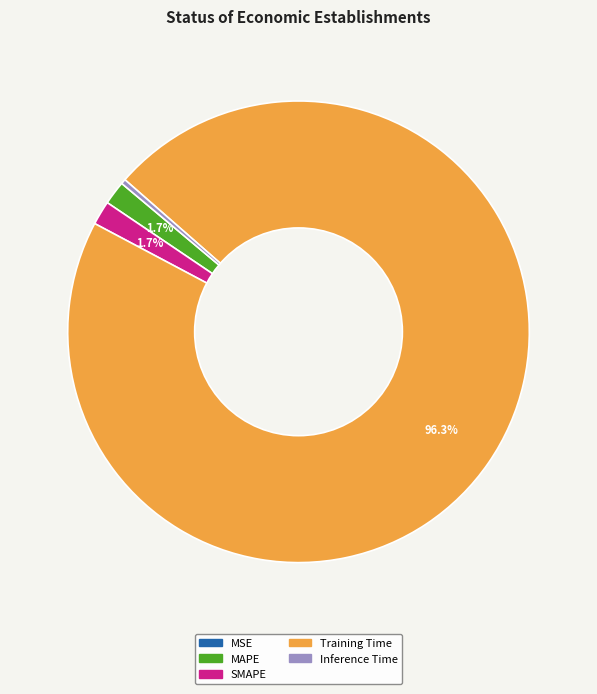

What percentage is NOT represented by Training Time?

3.7%